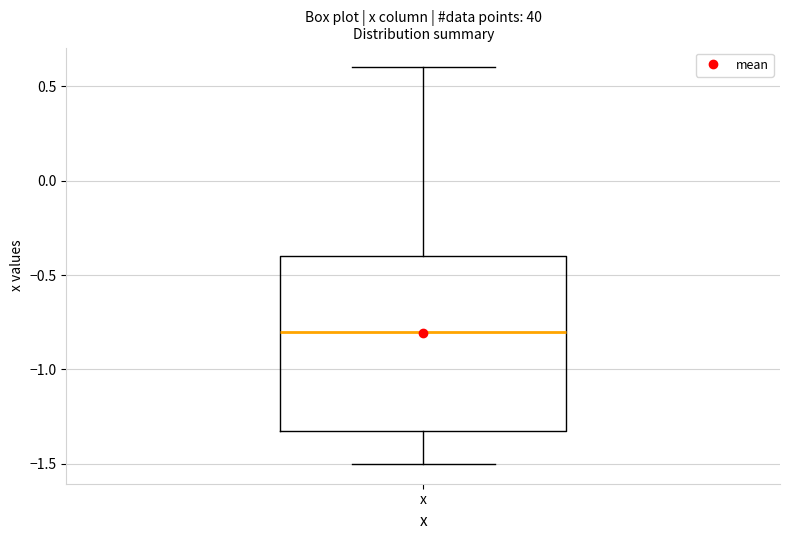

Read this box plot against the y-axis: the position of the median line, the range covered by the box, and the ends of both whiskers. The values are not printed on the chart, so give them approximately, as read against the axis.

median -0.8, box -1.3 to -0.4, whiskers -1.5 to 0.6